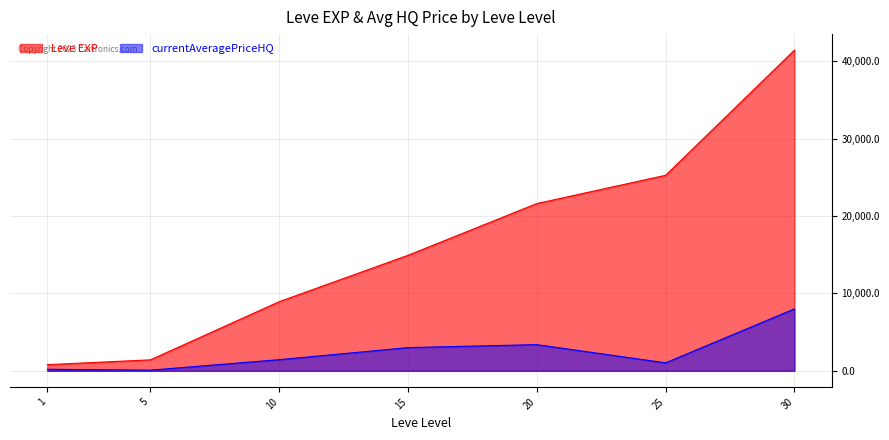

Which series changed the most between 25 and 30?

Leve EXP